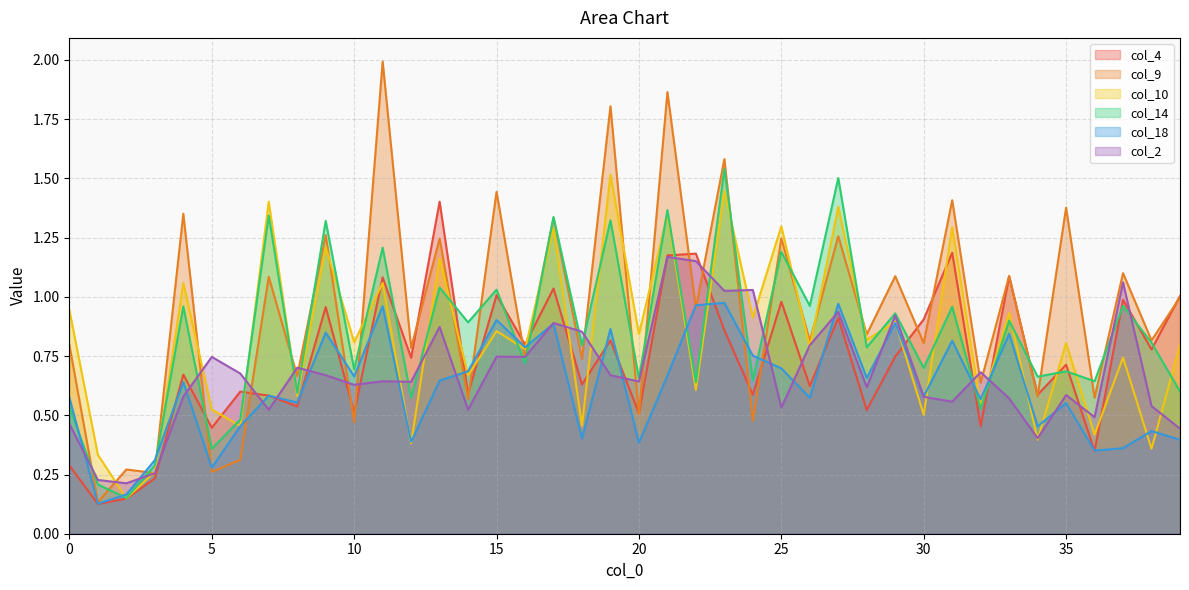

What is the difference between the second highest and second lowest values in the col_10 series?

1.2